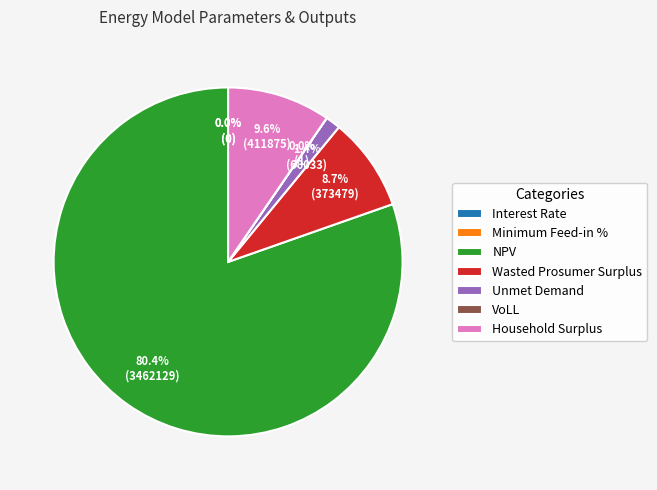

To the nearest percent, what is the difference between the largest and smallest slice percentages?

80%